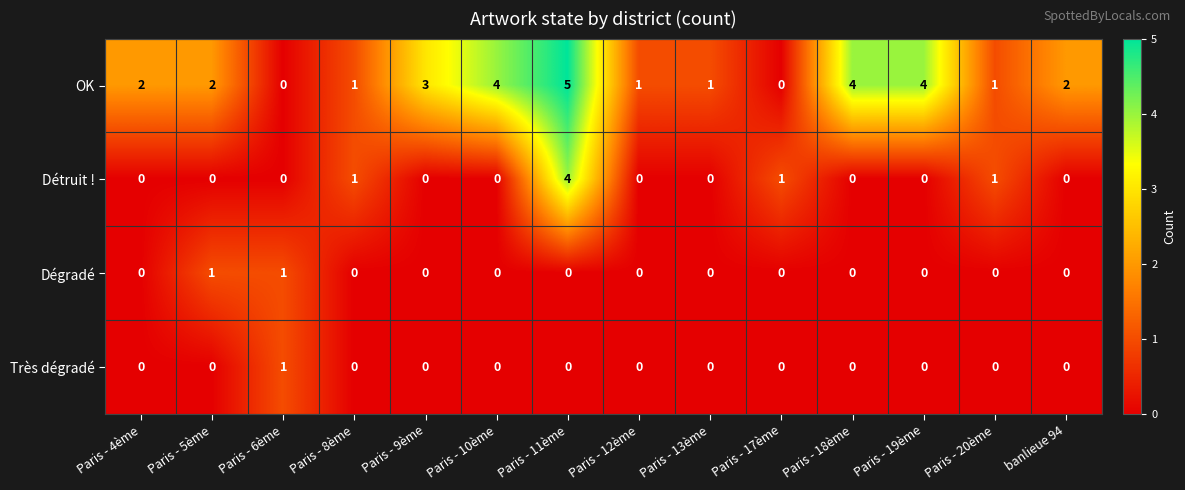

Is the value of OK at Paris - 12ème greater than the value of Très dégradé at banlieue 94?

Yes